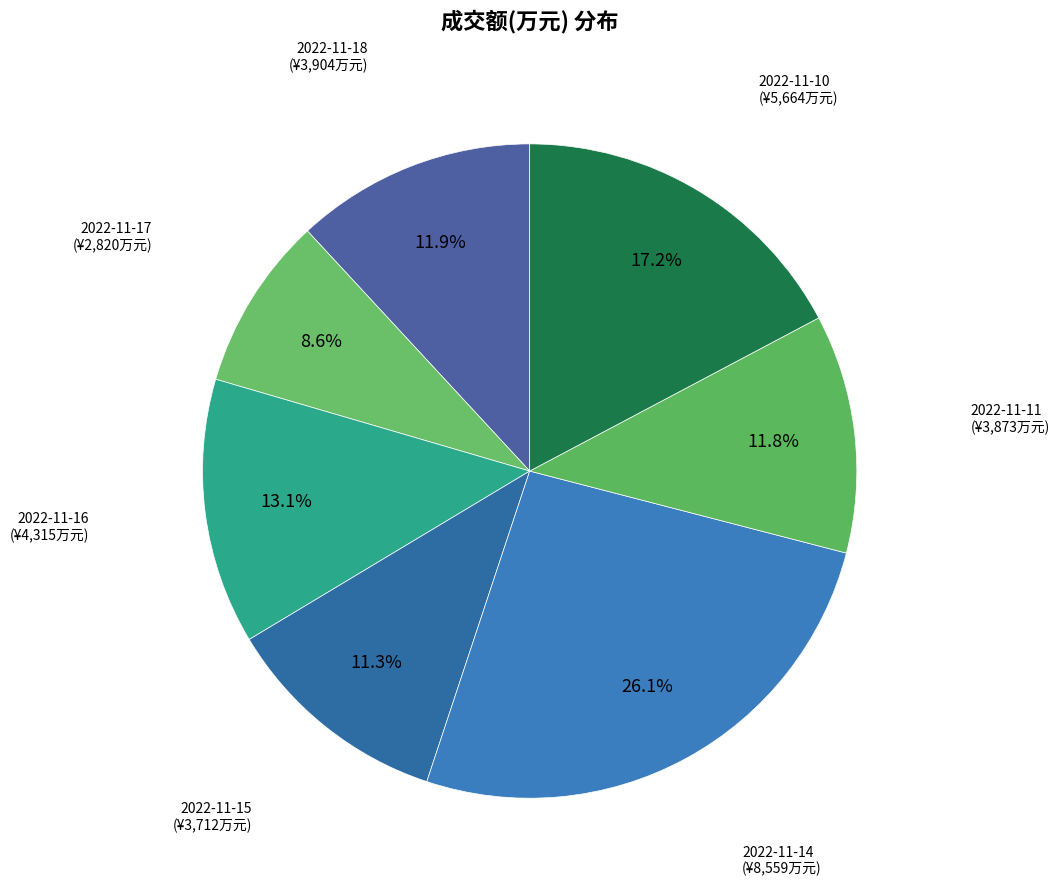

To the nearest percent, what is the combined percentage of 2022-11-14 and 2022-11-18?

38%